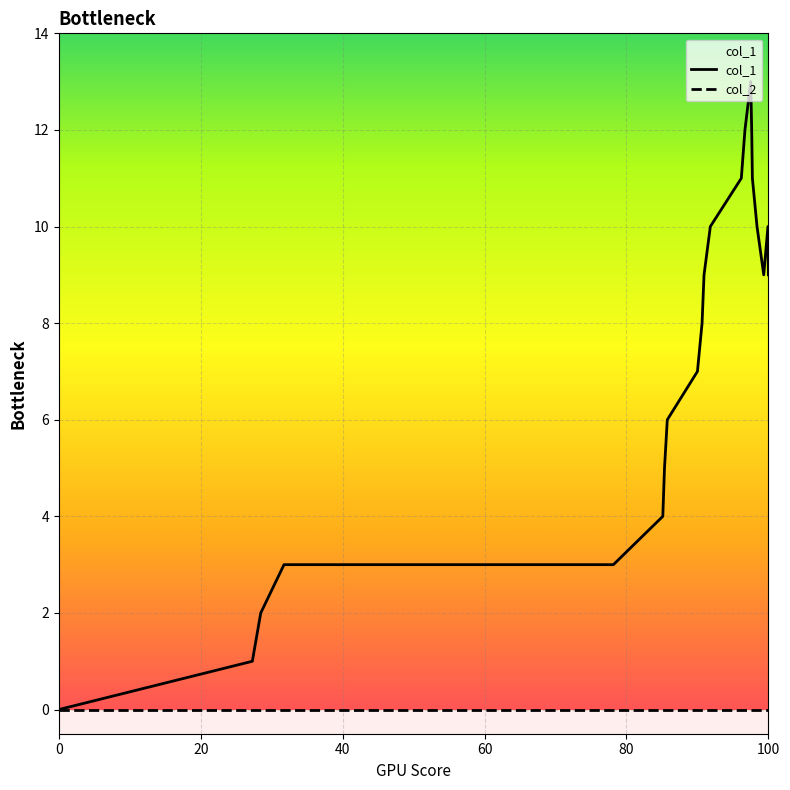

Which series has the largest range (max minus min)?

col_1